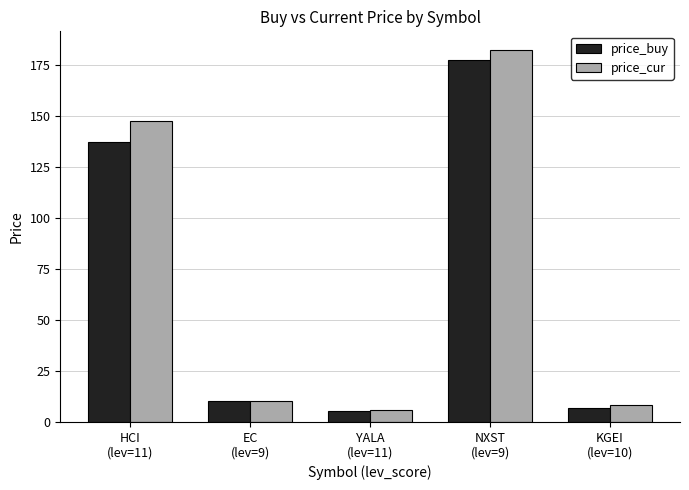

How many distinct data groups are displayed?

2